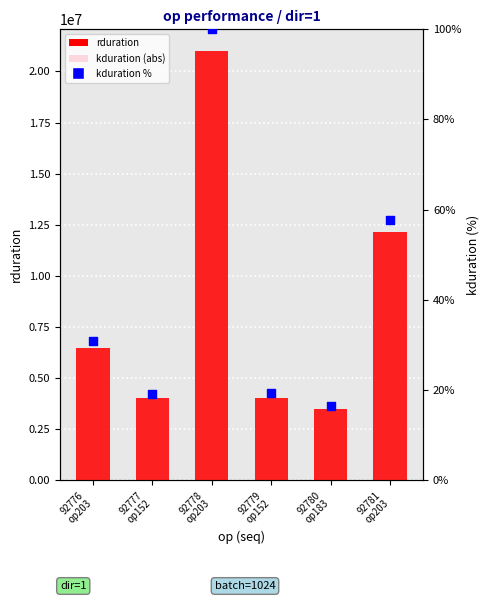

Which series contains the highest Y value?

rduration